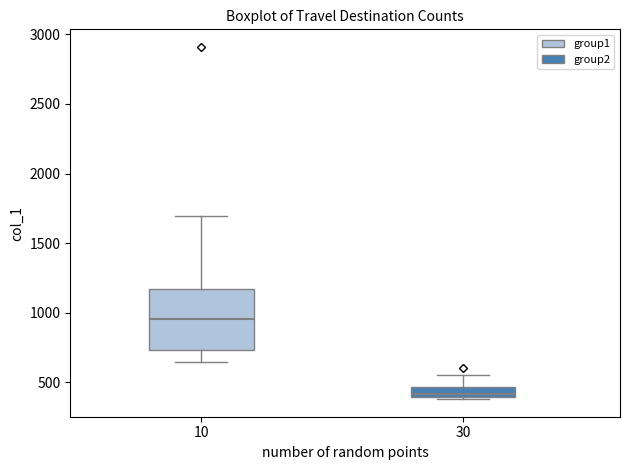

Where does the upper whisker of the box at x = 10 end on the y-axis? The values are not printed on the chart, so give them approximately, as read against the axis.

1700